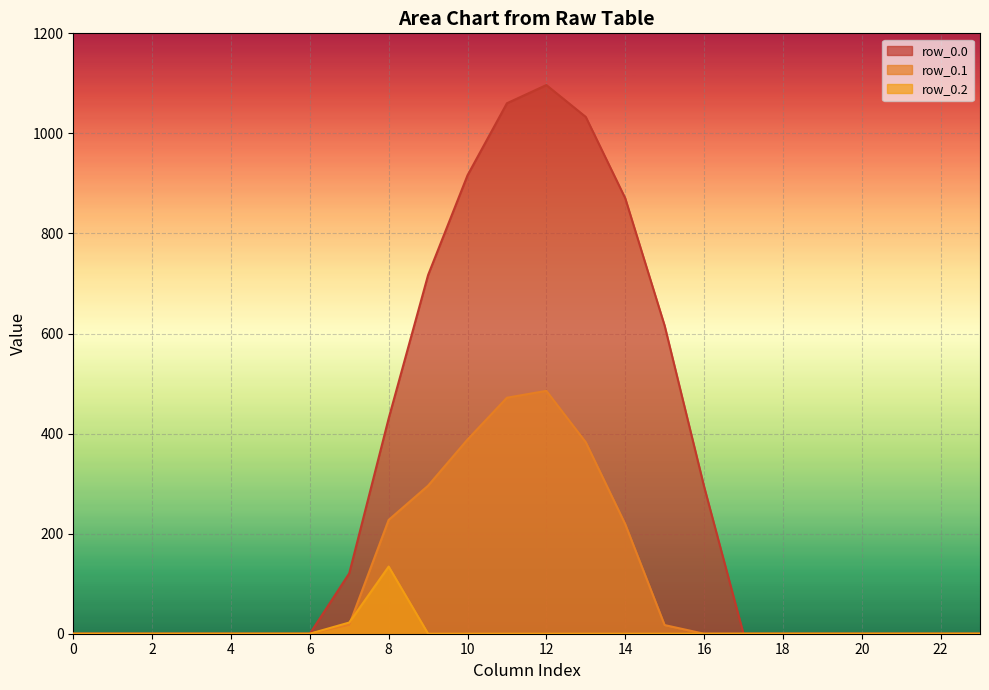

True or false: row_0.0 and row_0.2 intersect in this chart.

False